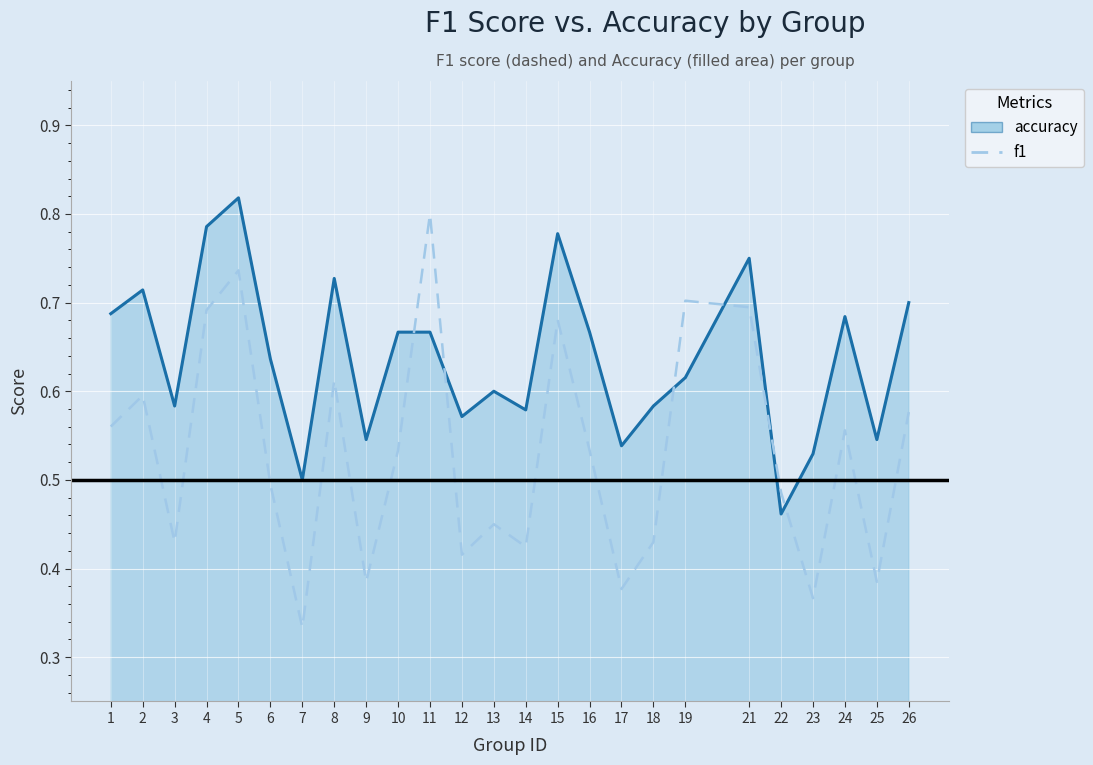

Is it true that accuracy equals 0.7 at 25?

False